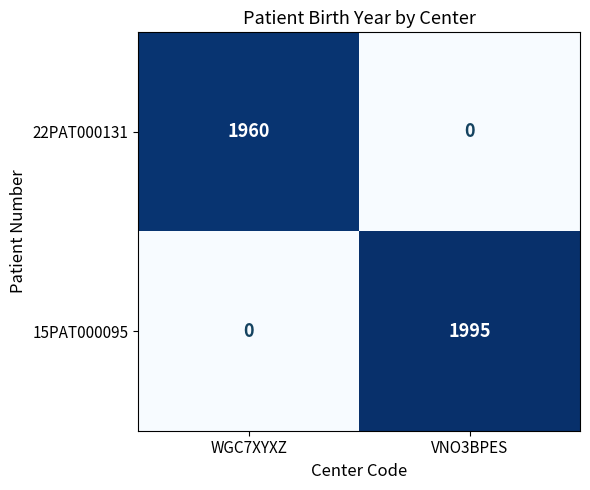

Is it true that 15PAT000095 equals 1081 at VNO3BPES?

False